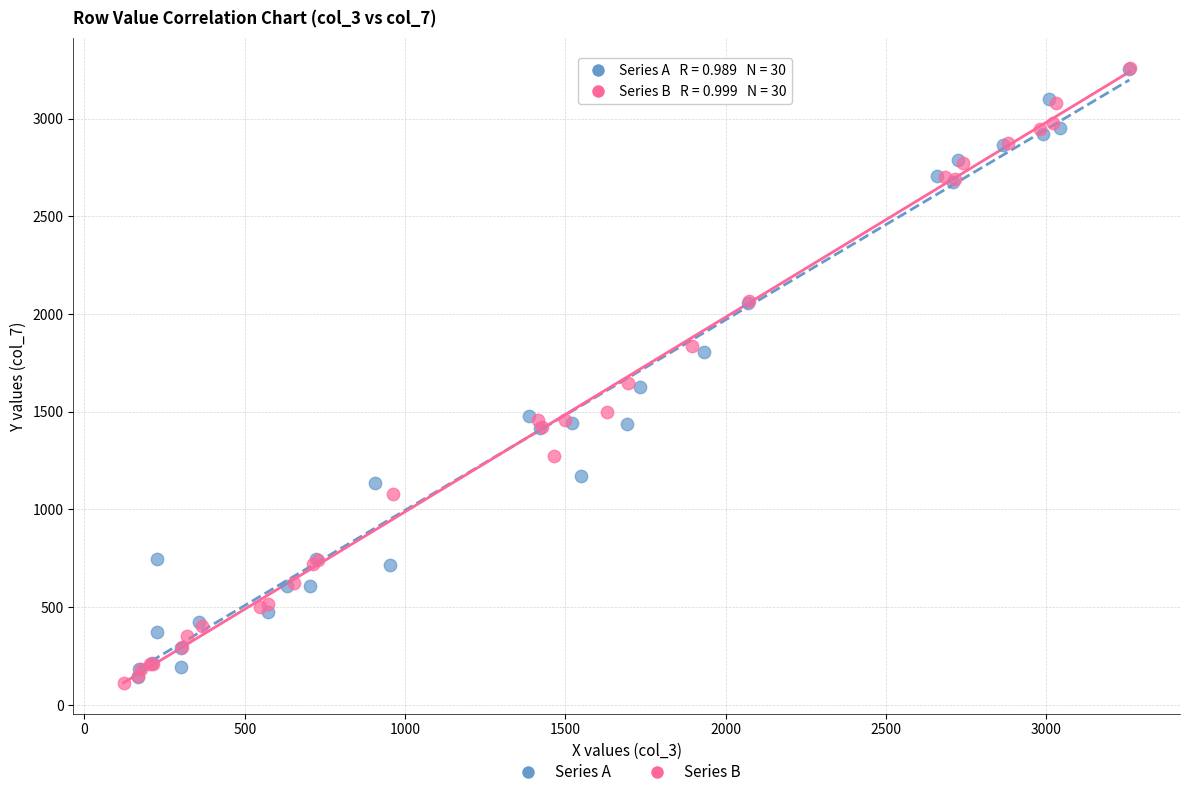

Which series has the widest spread of Y values?

Series B